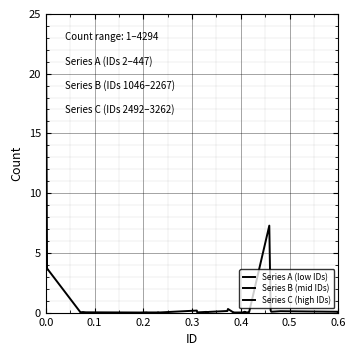

What is the difference between the maximum and minimum values in the Series A (low IDs) series?

25.0